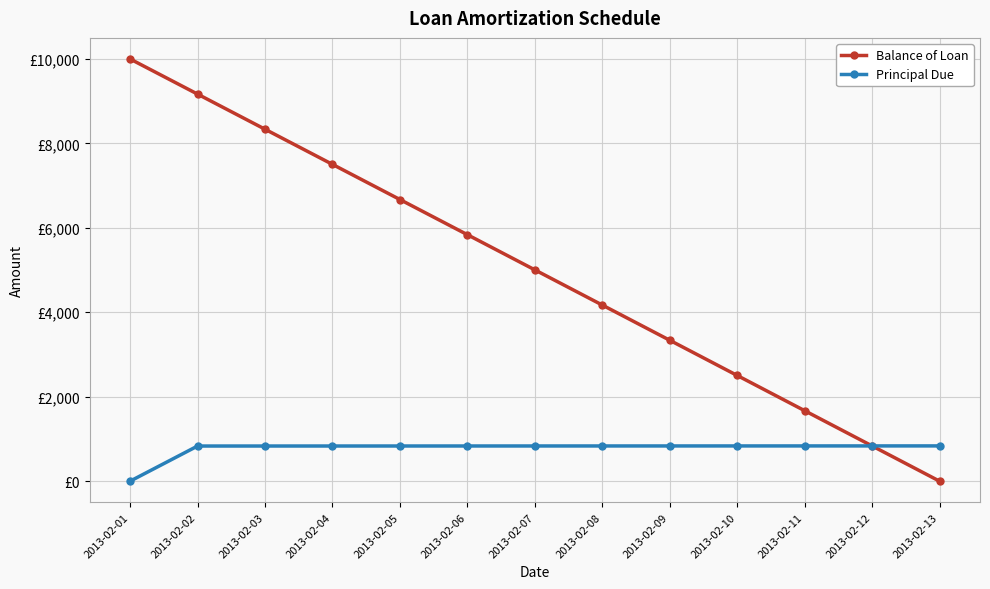

Rank the categories by Balance of Loan value from highest to lowest.

2013-02-01, 2013-02-02, 2013-02-03, 2013-02-04, 2013-02-05, 2013-02-06, 2013-02-07, 2013-02-08, 2013-02-09, 2013-02-10, 2013-02-11, 2013-02-12, 2013-02-13